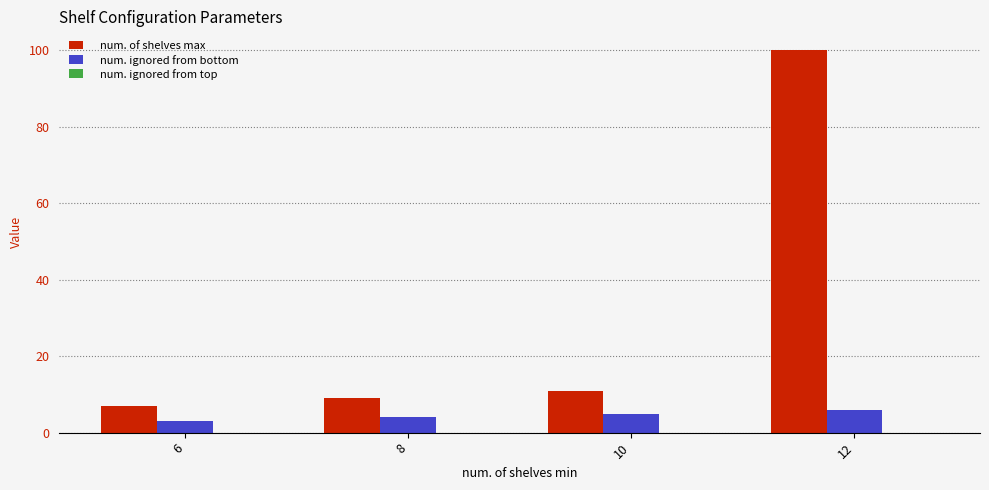

What is the maximum value shown in the chart?

100